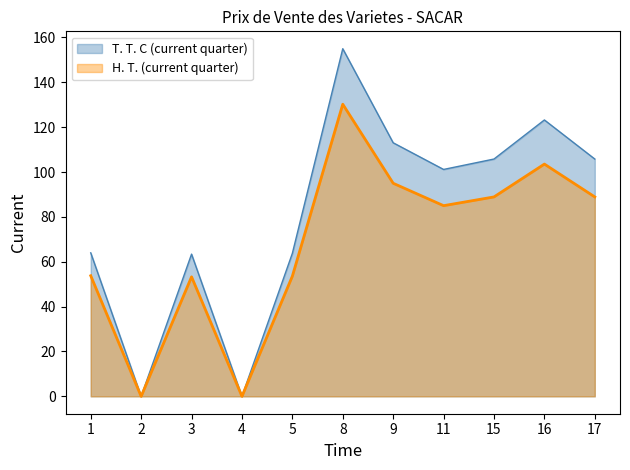

The H. T. (current quarter) series shows 88.9 at 15. True or false?

True